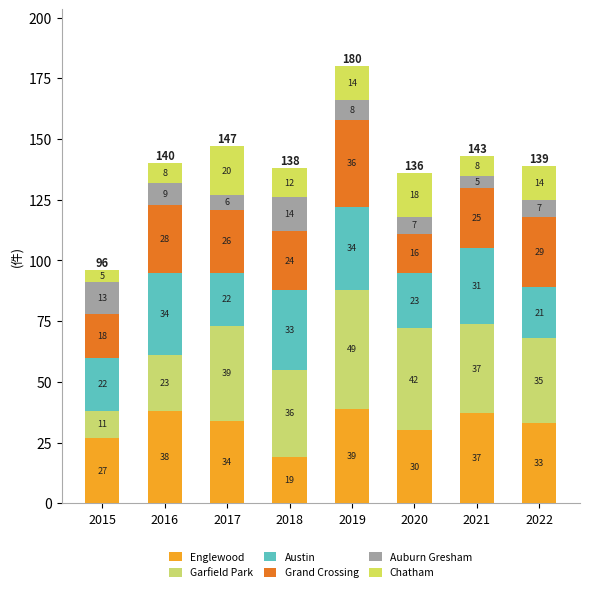

List the series in order of their peak value, highest first.

Garfield Park, Englewood, Grand Crossing, Austin, Chatham, Auburn Gresham